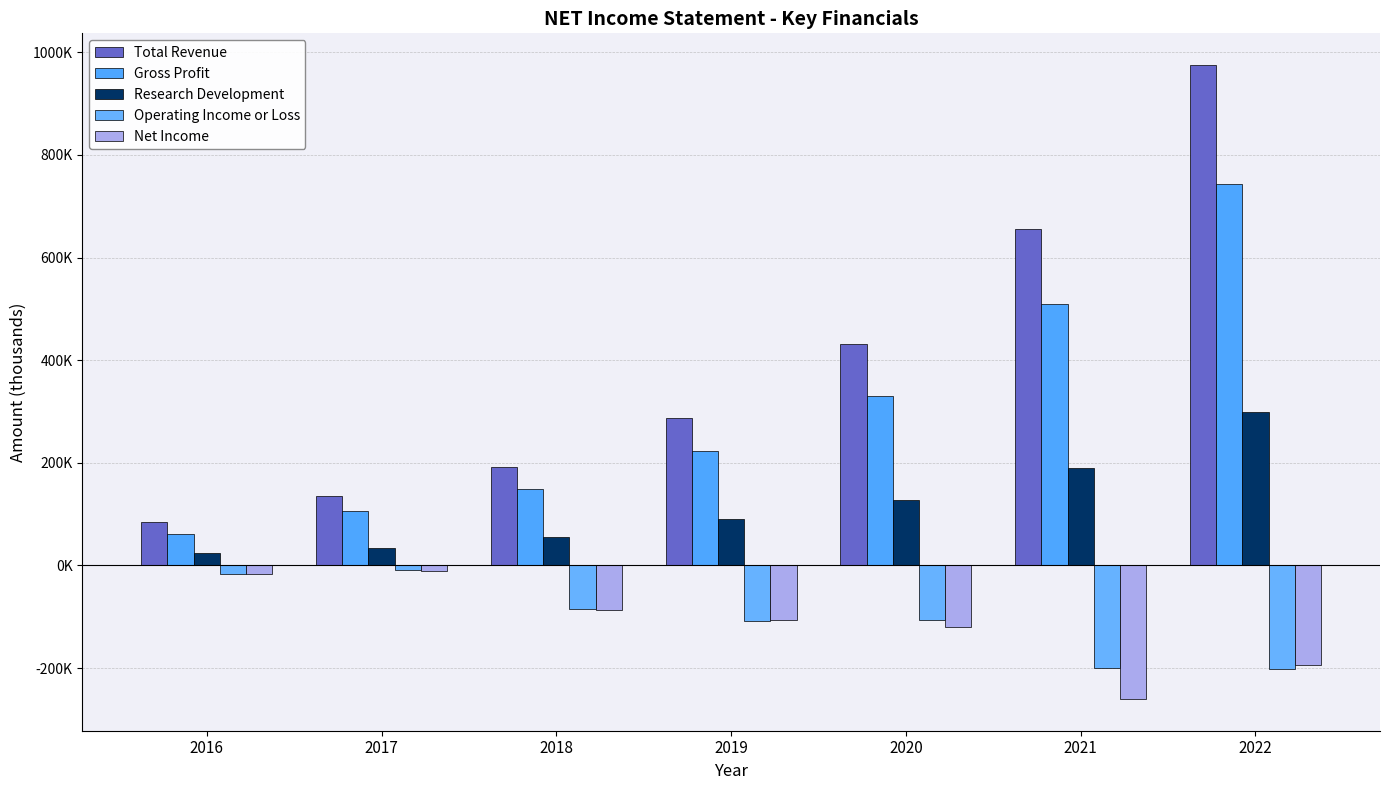

At how many categories does at least one series exceed 764973?

1